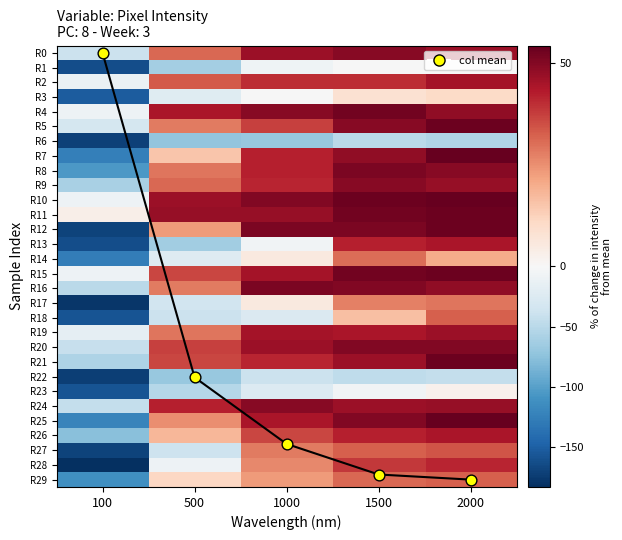

What is the smallest value displayed?

-182.8